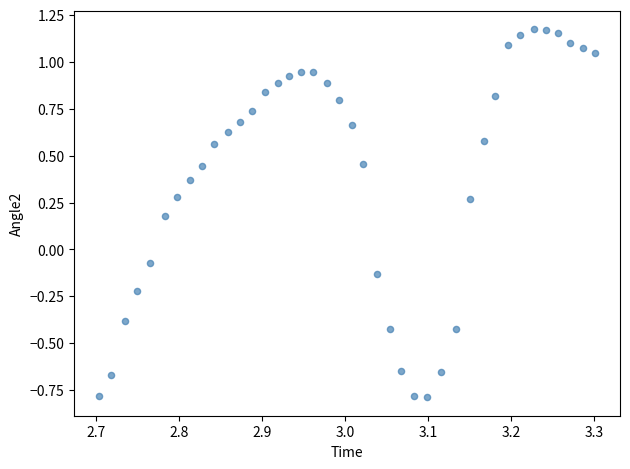

How many points are shown in the scatter plot?

40